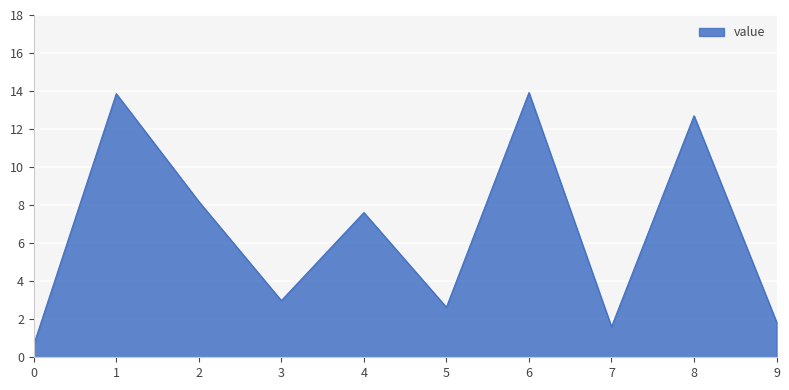

What is the difference between the values at 3 and 4?

4.6